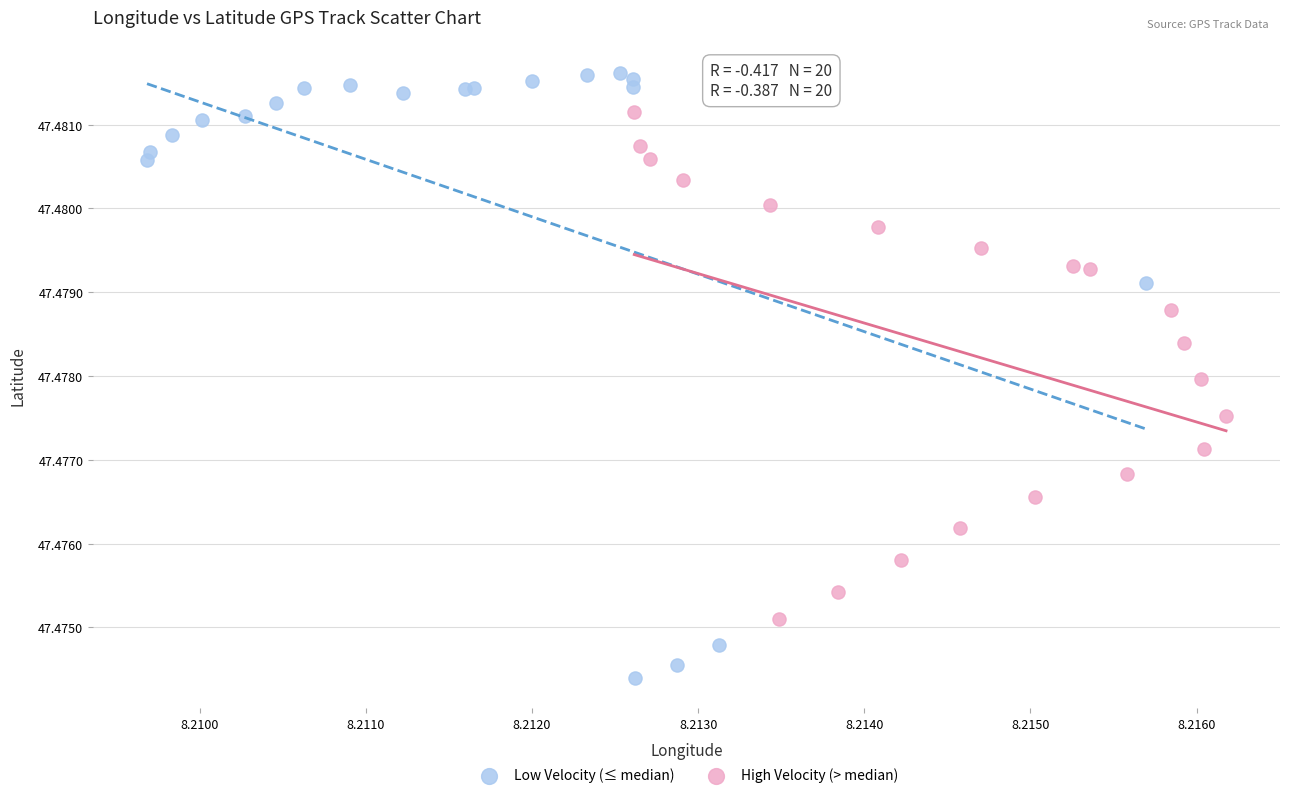

Which series reaches the minimum Y coordinate?

Low Velocity (≤ median)